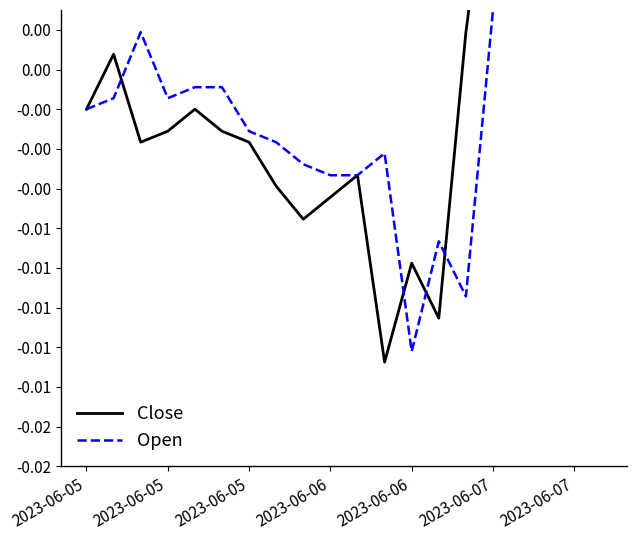

At which label does Close reach its peak?

16